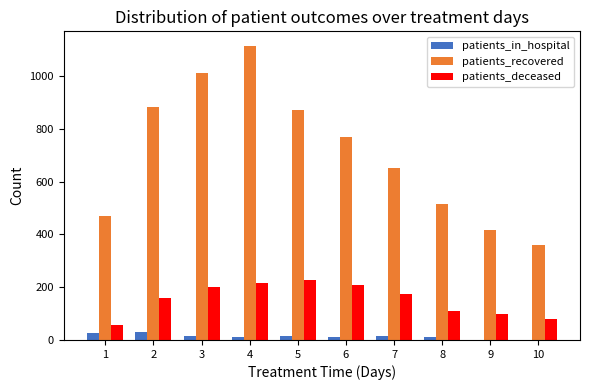

Between 8 and 9, which series saw the biggest shift?

patients_recovered